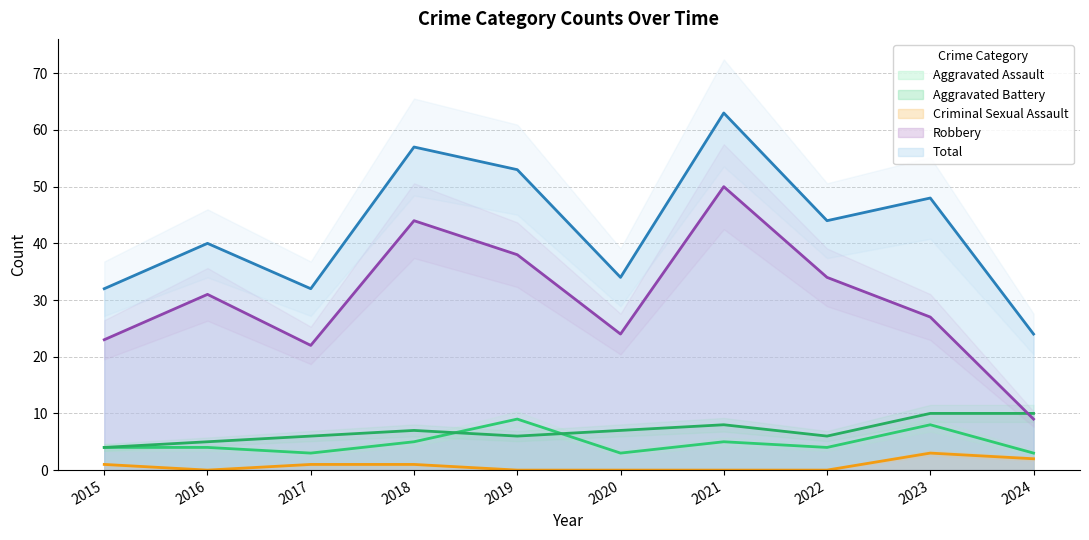

Reading left to right, transcribe all the data shown in this chart.

Aggravated Assault: 4	4	3	5	9	3	5	4	8	3
Aggravated Battery: 4	5	6	7	6	7	8	6	10	10
Criminal Sexual Assault: 1	0	1	1	0	0	0	0	3	2
Robbery: 23	31	22	44	38	24	50	34	27	9
Total: 32	40	32	57	53	34	63	44	48	24